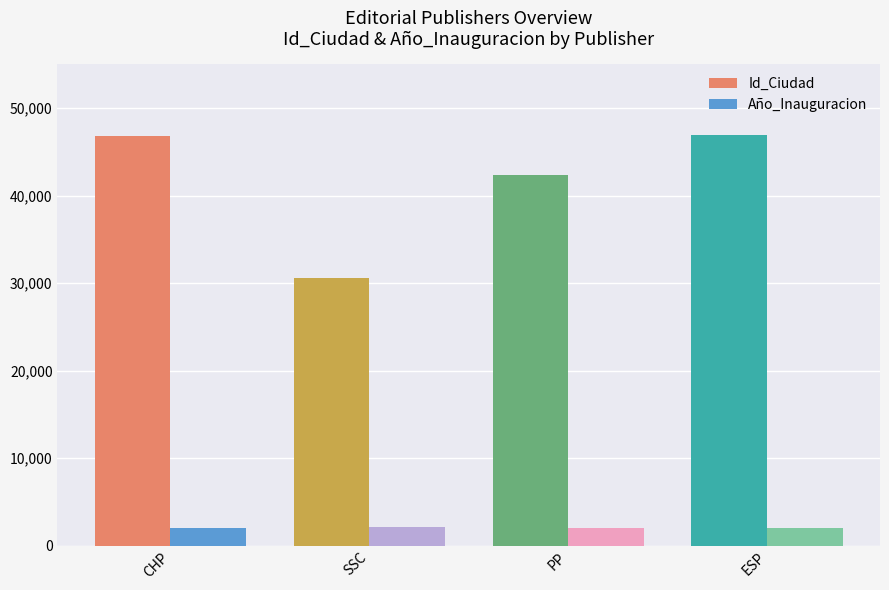

Where is Id_Ciudad nearest to the value 38707?

PP